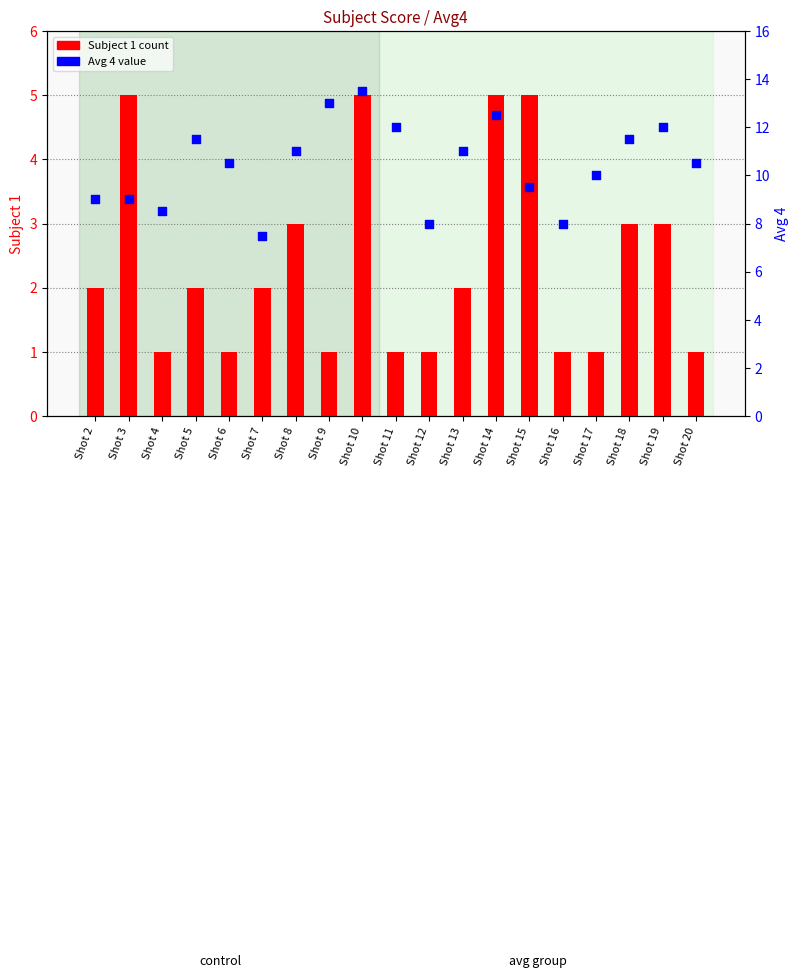

At how many categories does at least one series exceed 5?

19